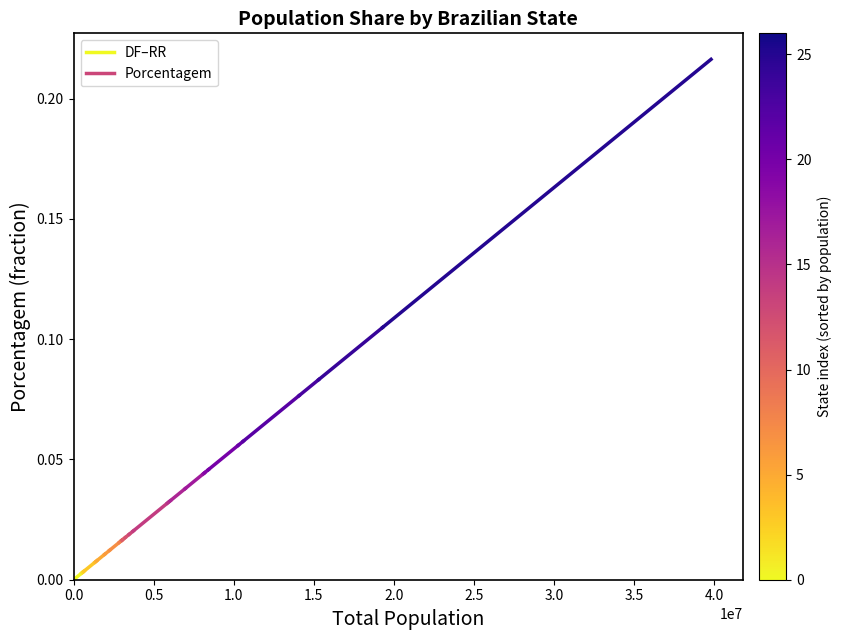

True or false: the data shows 0.0 at 0.5.

True